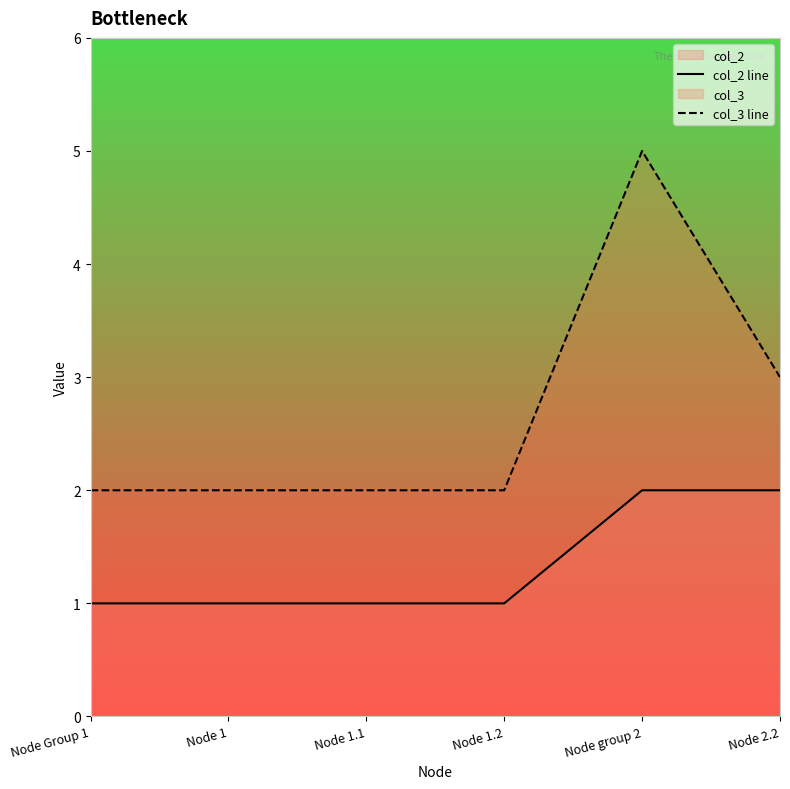

Count the col_2 line values in the range 1 to 2.

6